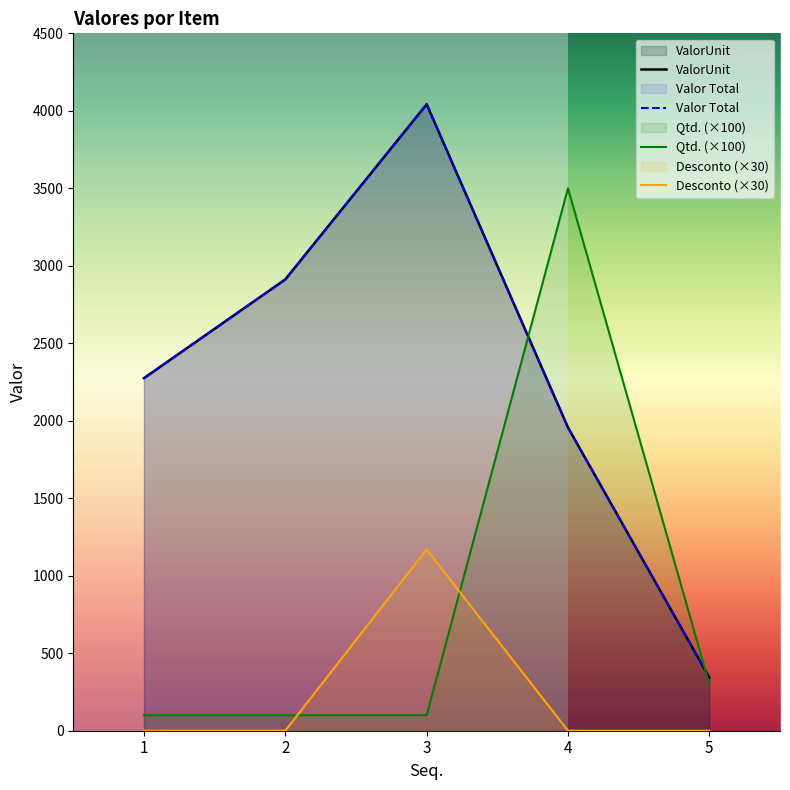

At how many categories does at least one series exceed 117?

5